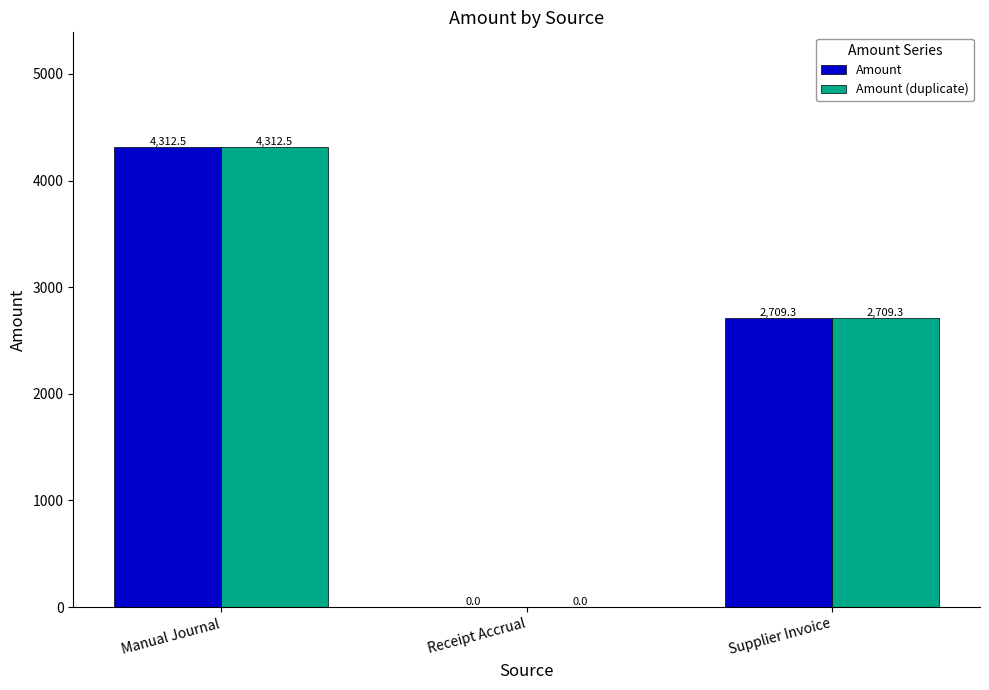

At which category does the chart reach its peak across all series?

Manual Journal